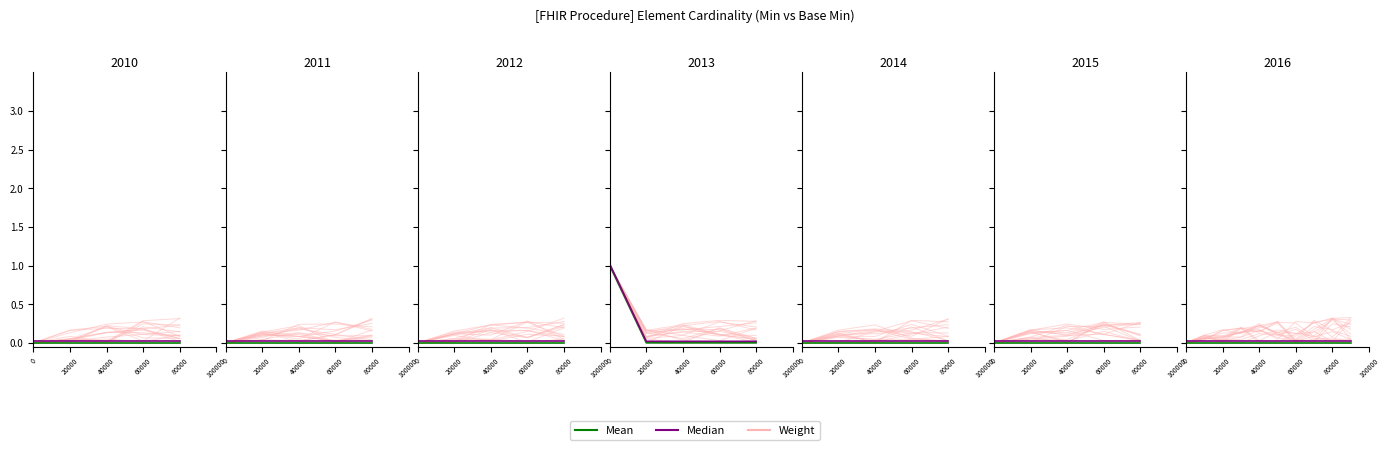

True or false: Weight and Mean cross at least once.

False